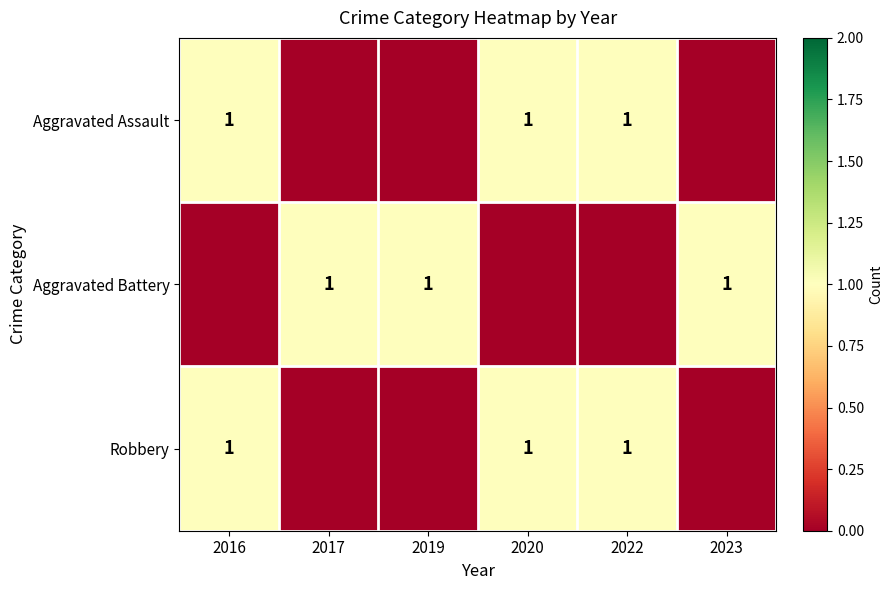

The Aggravated Assault series shows 0 at 2016. True or false?

False